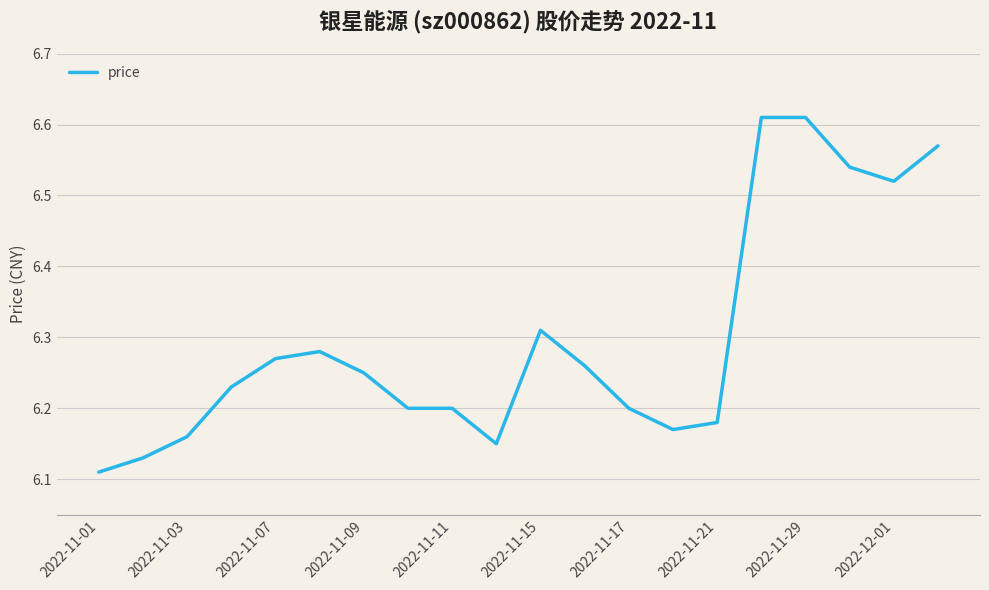

How many lines are shown in the chart?

1